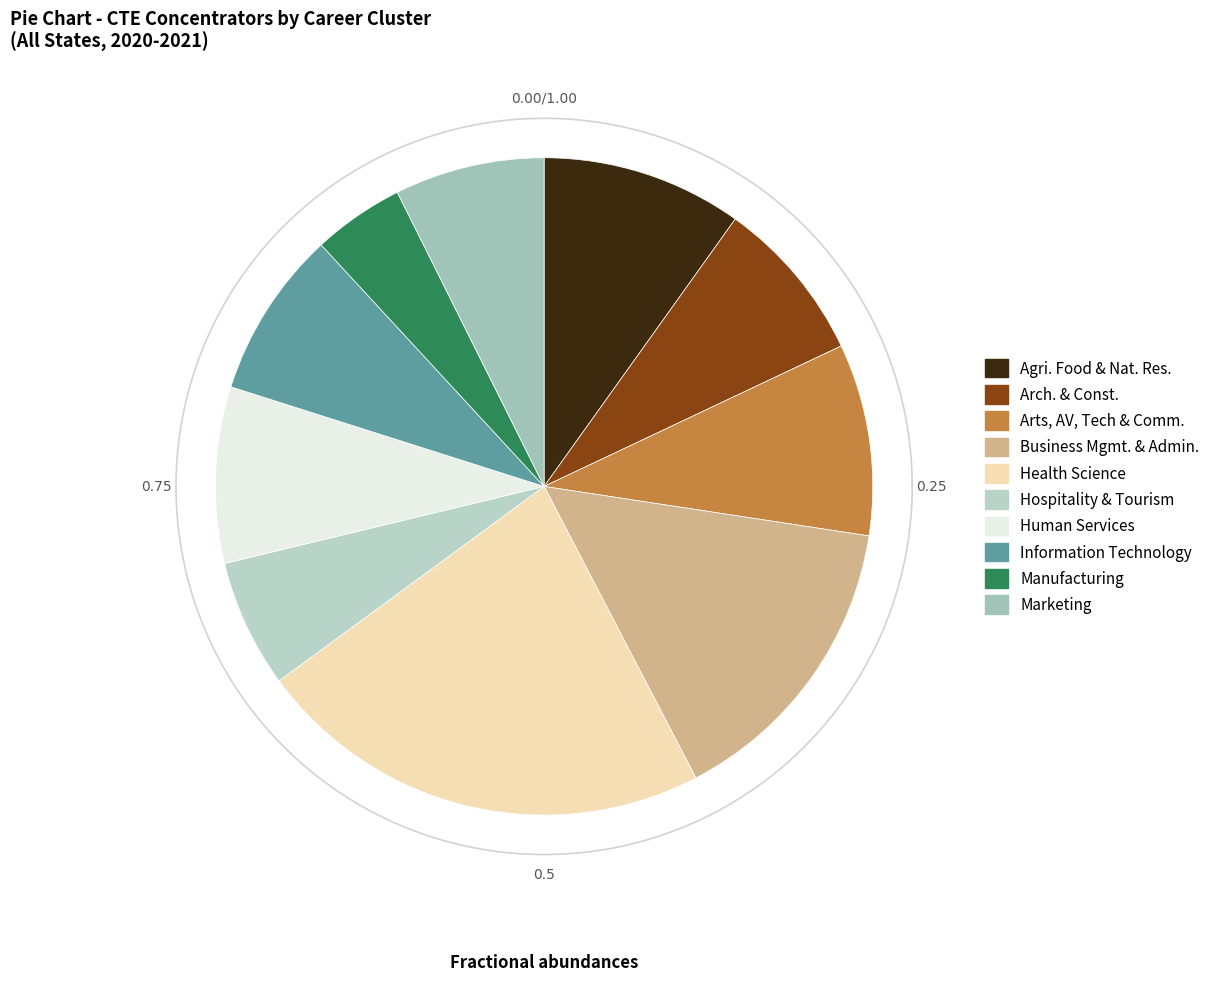

How many slices are in this pie chart?

10